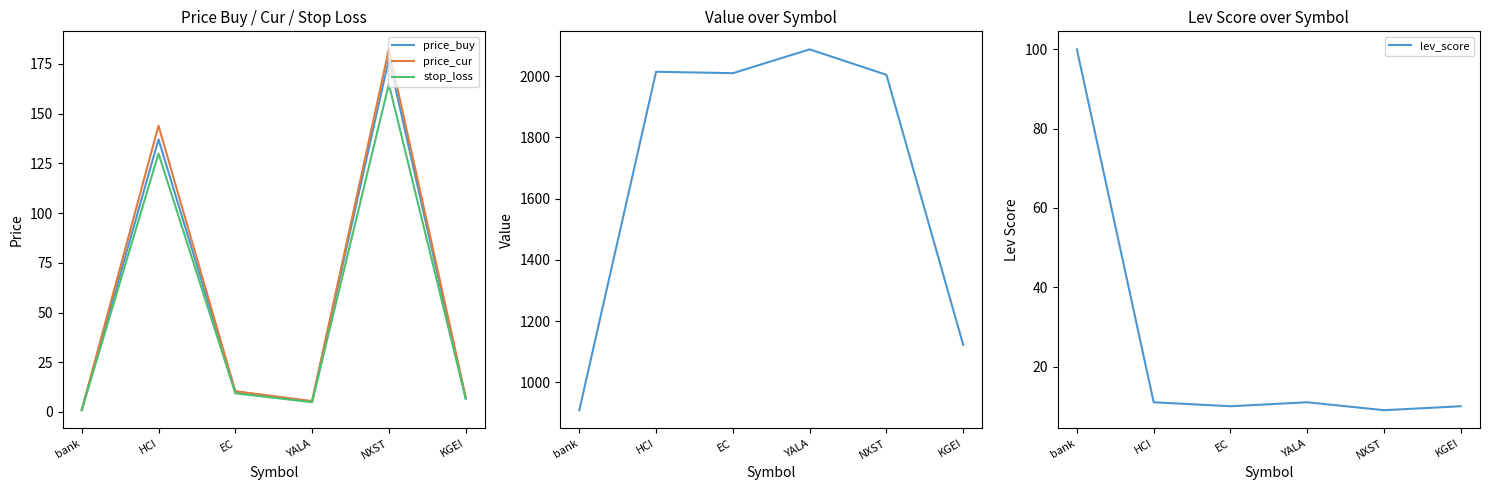

What is the minimum value shown in the chart?

0.9